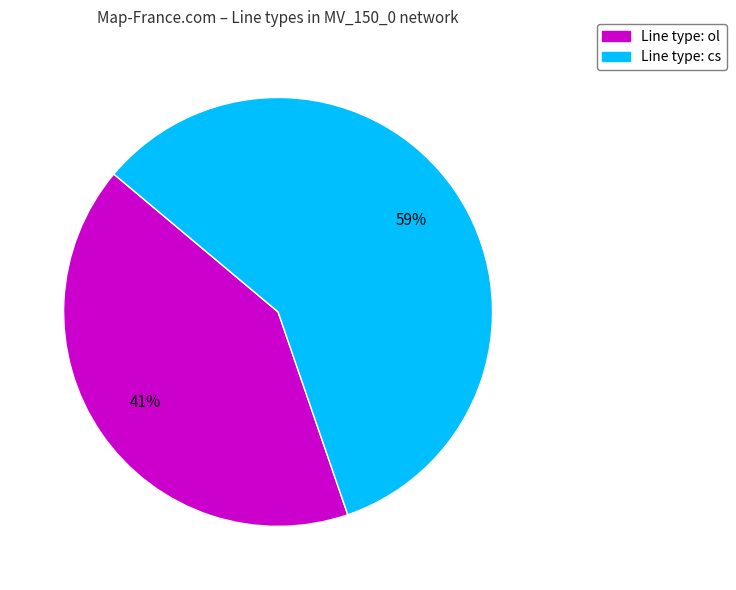

Does any single category account for the majority?

Yes